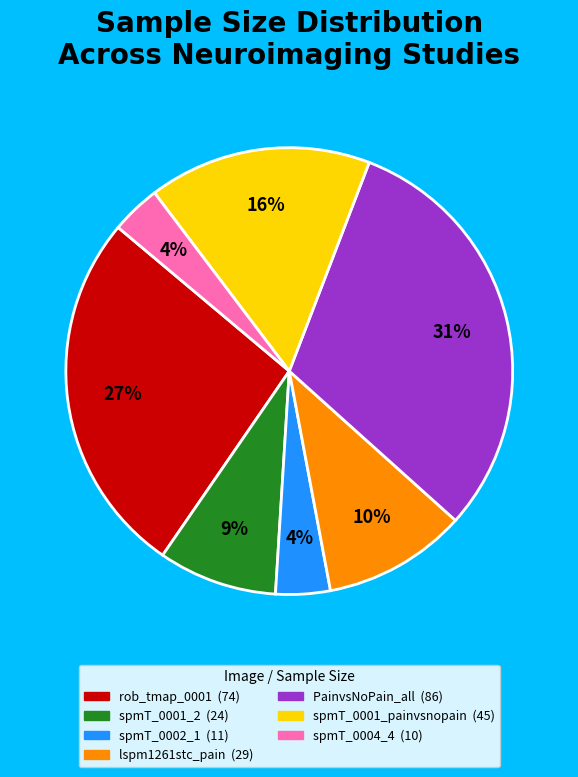

Between spmT_0001_painvsnopain and rob_tmap_0001, which is larger?

rob_tmap_0001